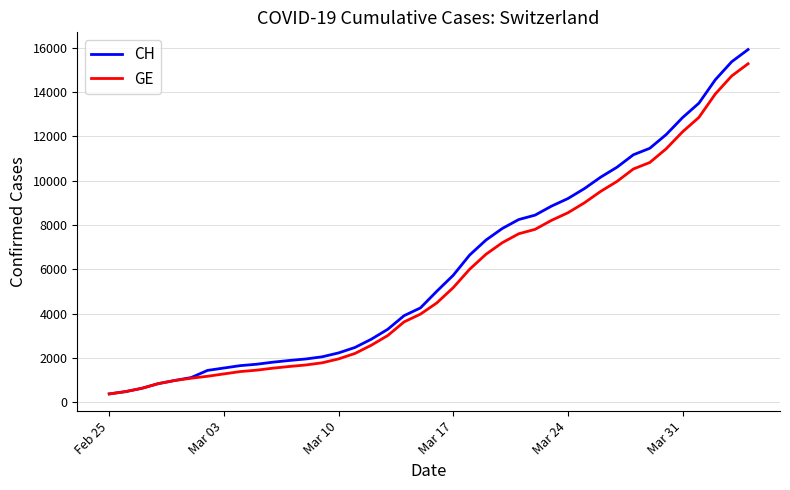

Which series has the widest spread of values?

CH